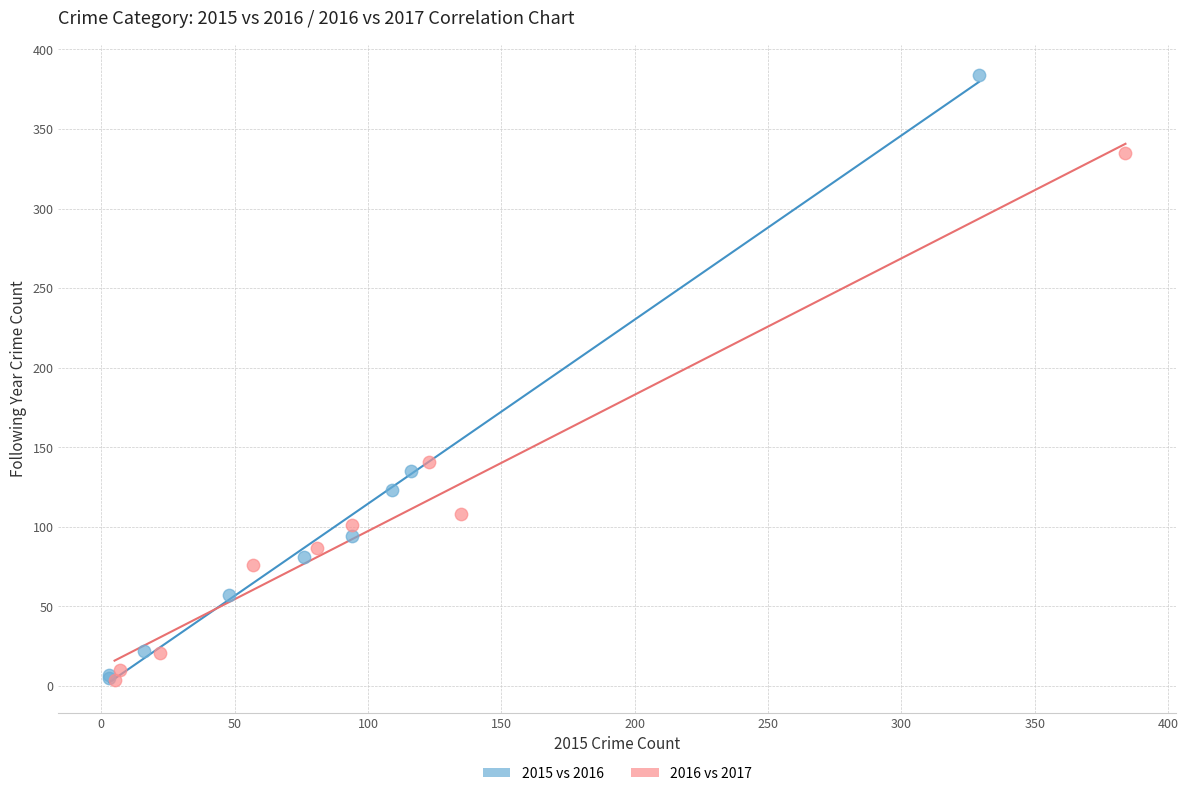

Which series contains the highest Y value?

2015 vs 2016